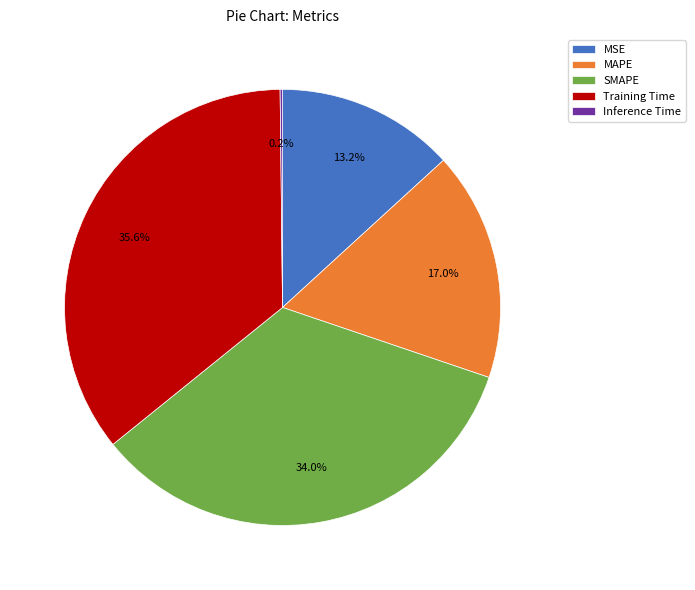

Is the sum of SMAPE and MSE greater than half?

No